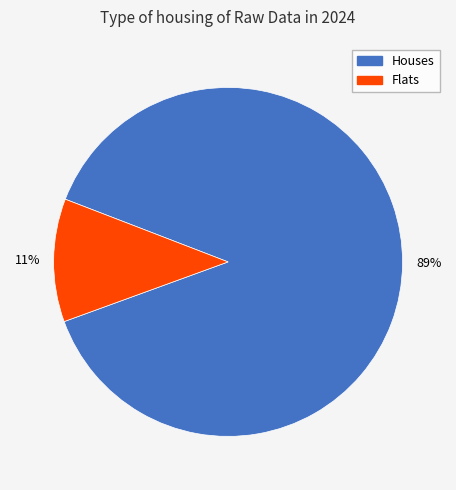

How many segments does this pie chart have?

2